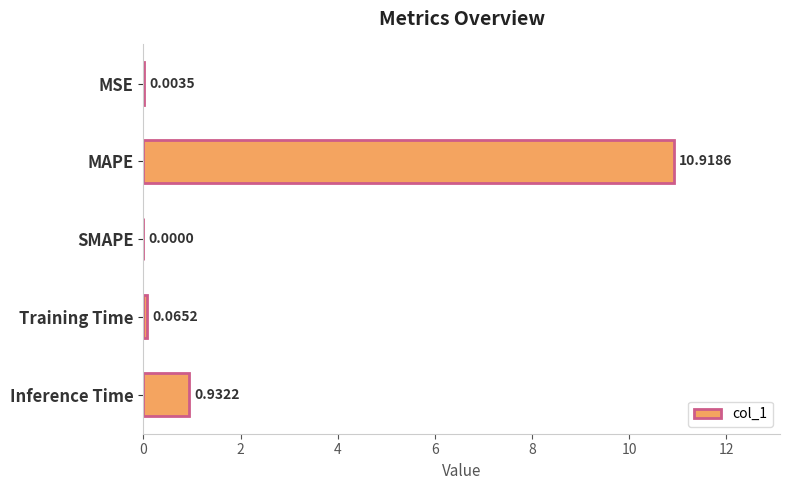

What is the sum of the values at SMAPE and MAPE?

10.9